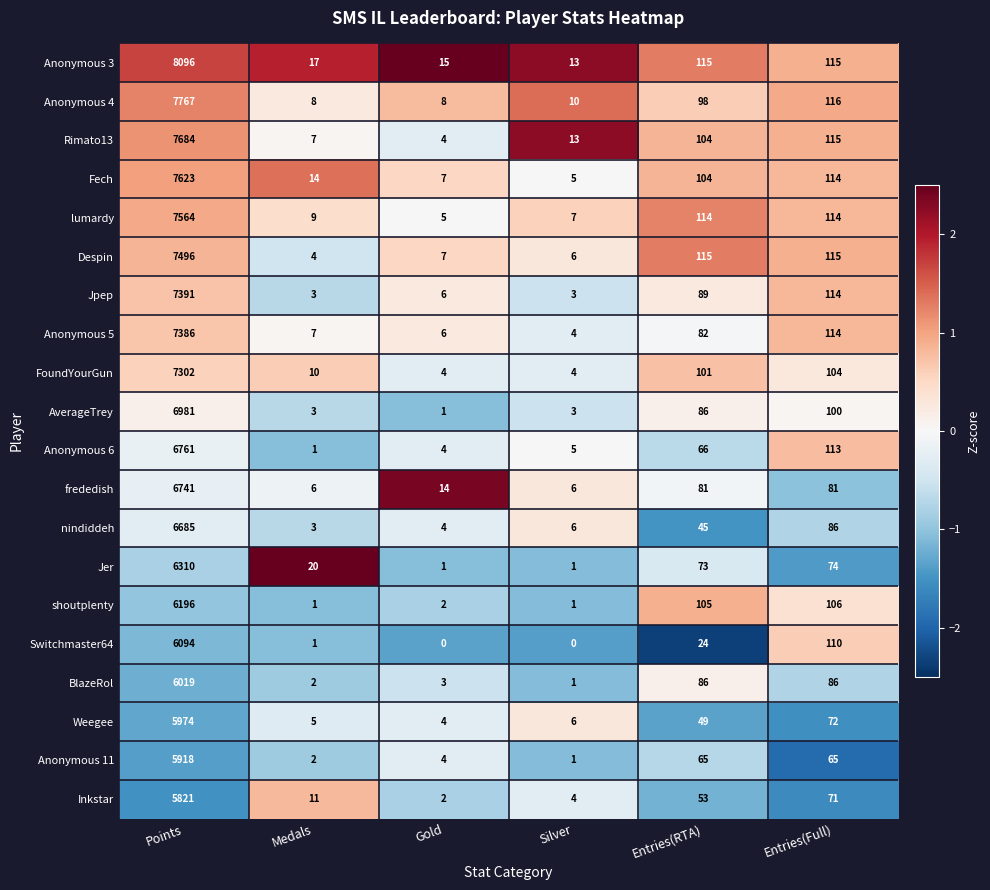

At which label does Rimato13 reach its peak?

Points